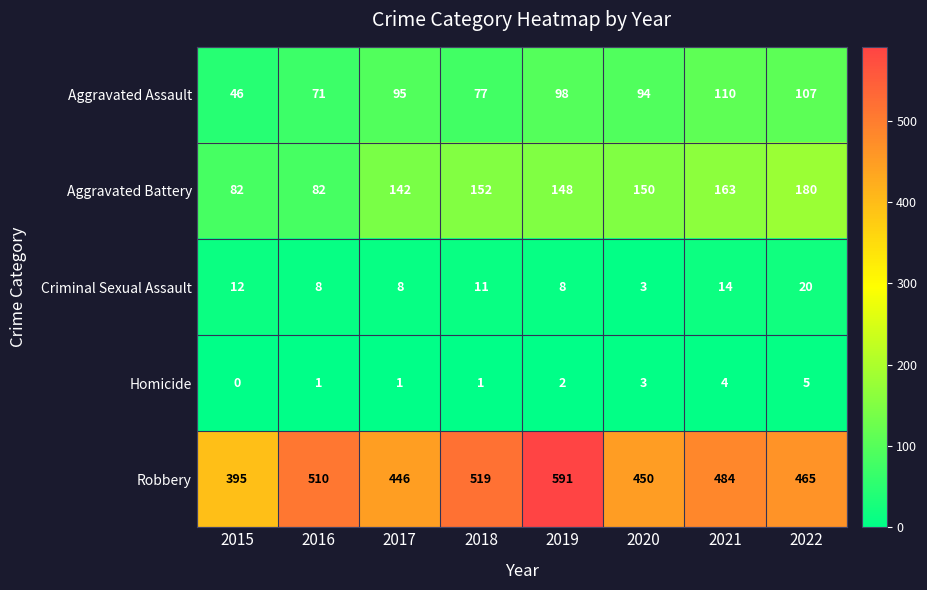

Count the number of data series in this chart.

5